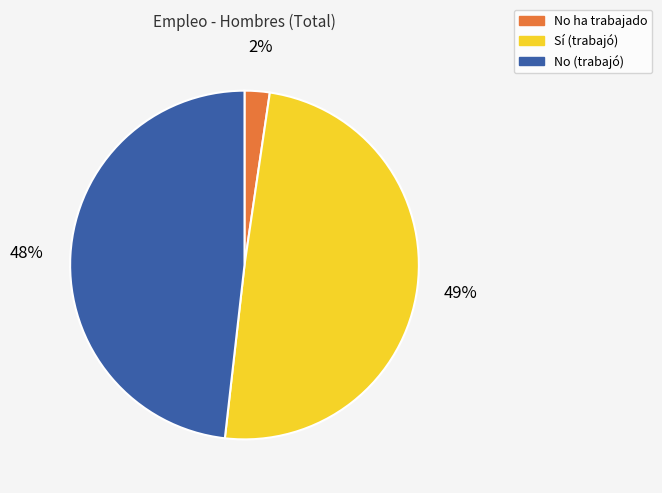

To the nearest percent, what is the difference between the largest and smallest slice percentages?

47%